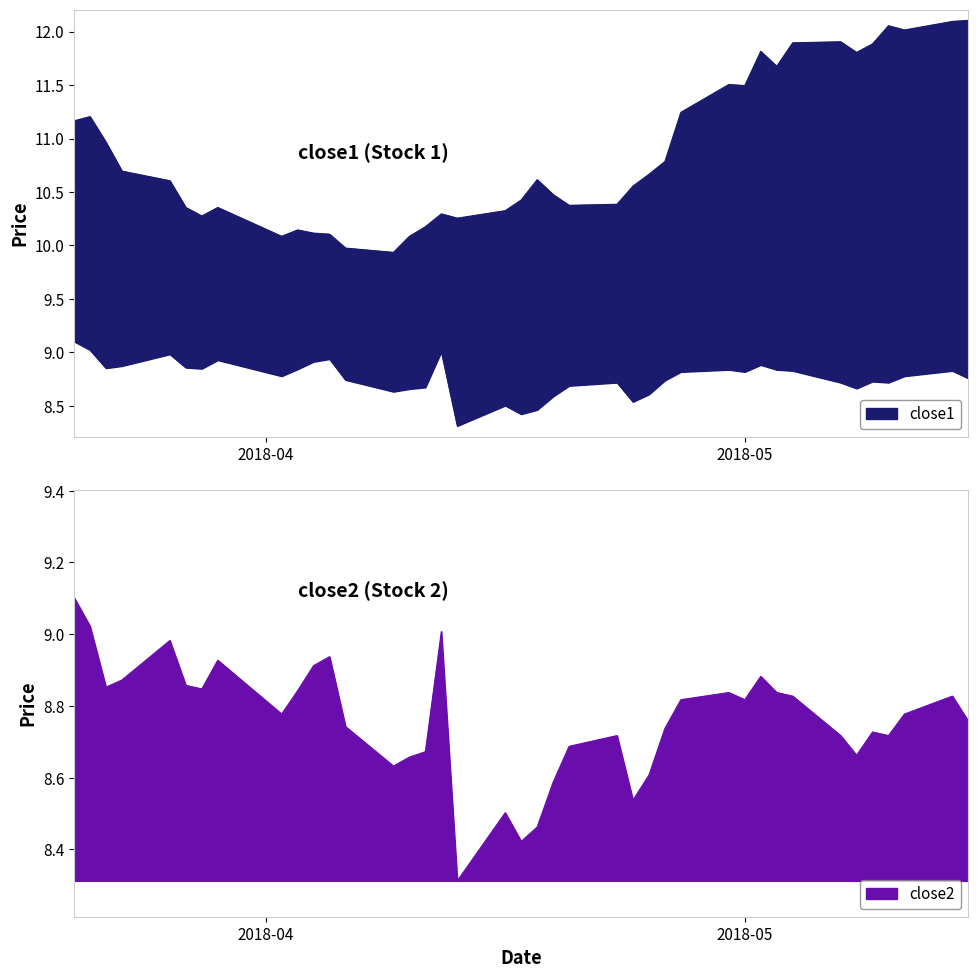

True or false: close1 and close2 intersect in this chart.

False